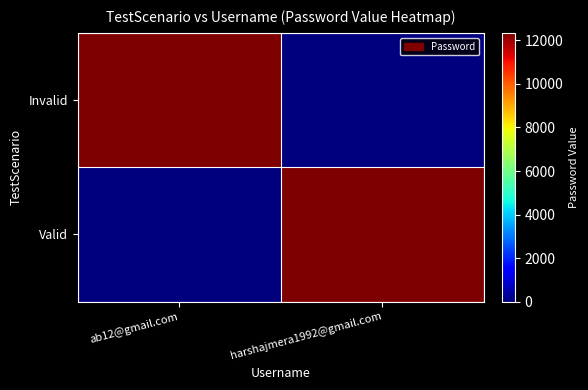

Between ab12@gmail.com and harshajmera1992@gmail.com, which series saw the biggest shift?

Invalid